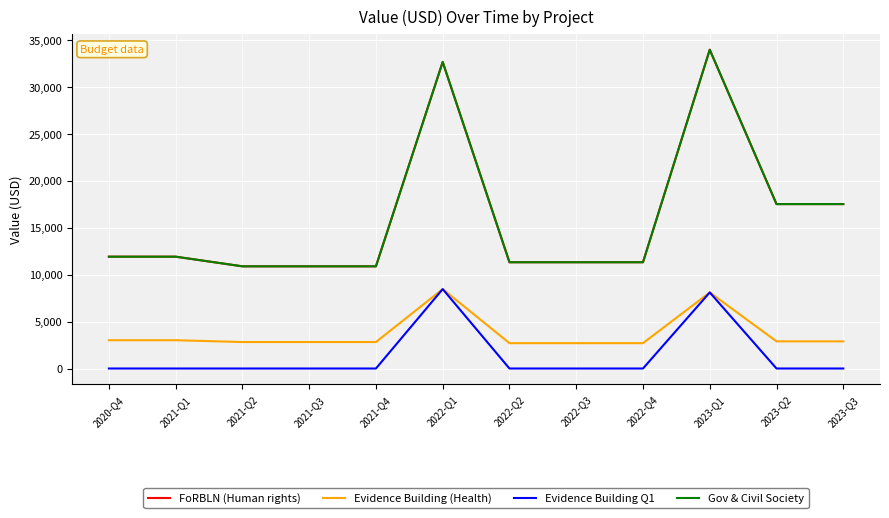

Which category has the highest value in the Evidence Building (Health) series?

2022-Q1